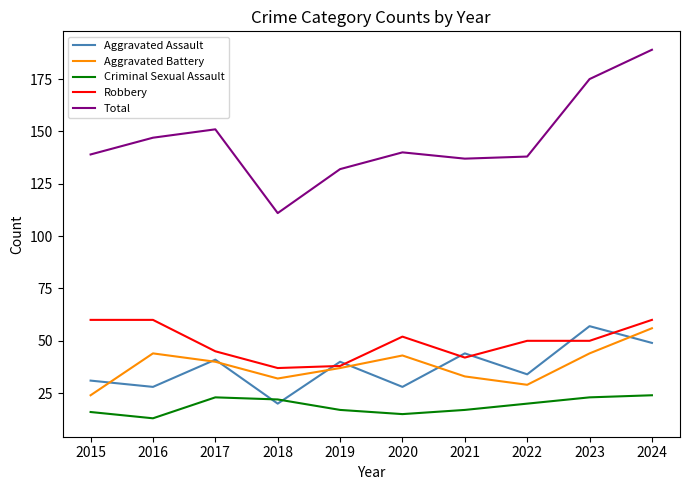

What is the greatest value displayed?

189